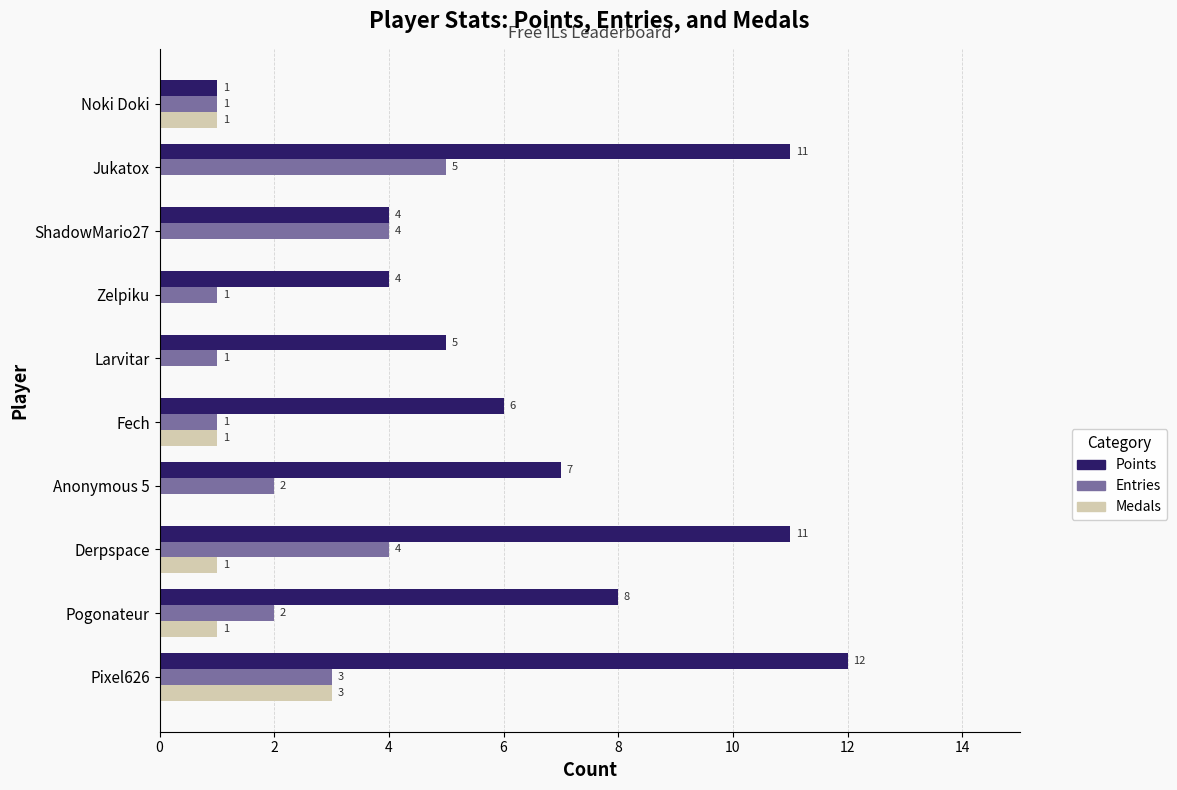

What are all the series names shown in the legend?

Points, Entries, Medals